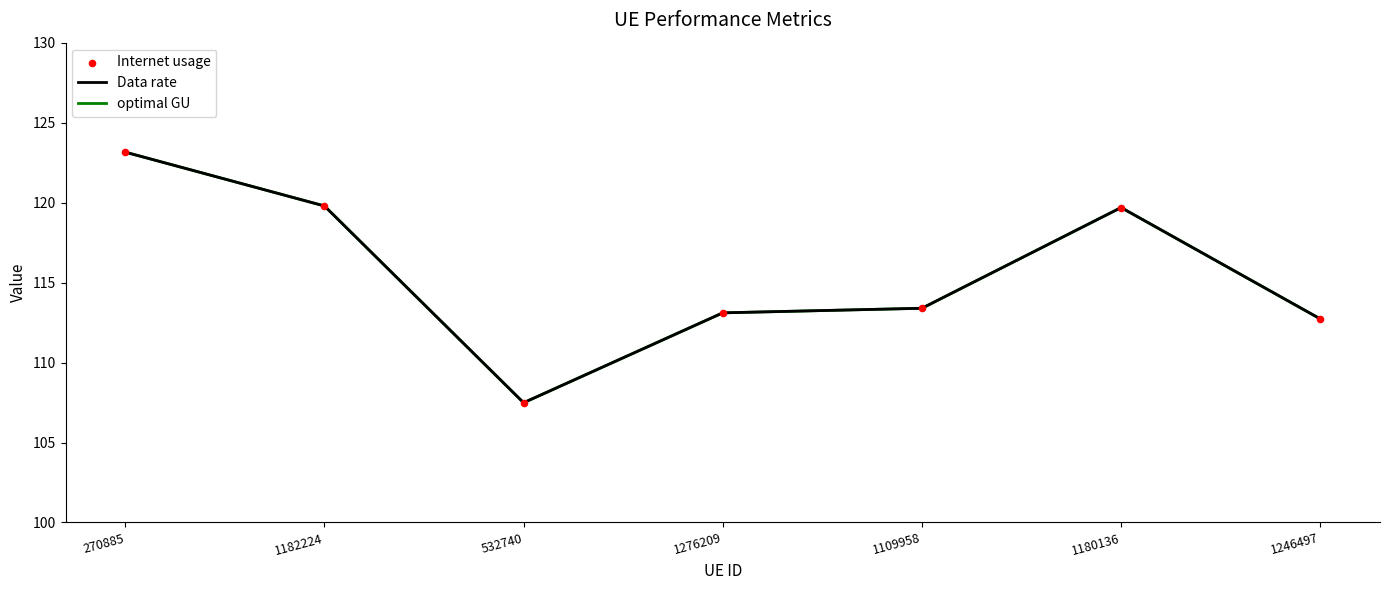

Is this an area chart (filled region under the line)?

No